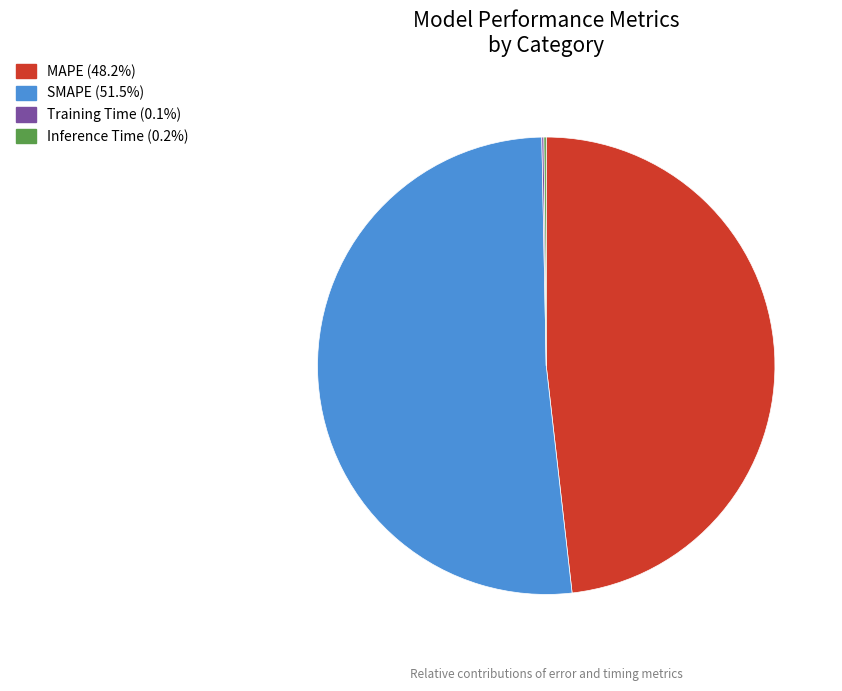

What is the largest slice in the pie chart?

SMAPE